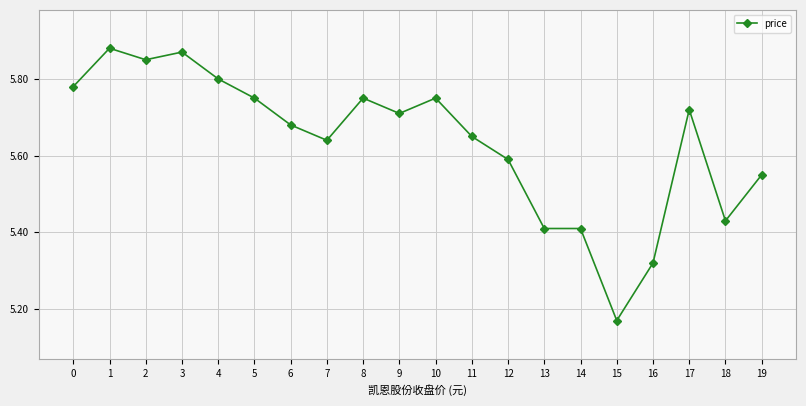

Is it true that the value at 10 is 5.8?

True